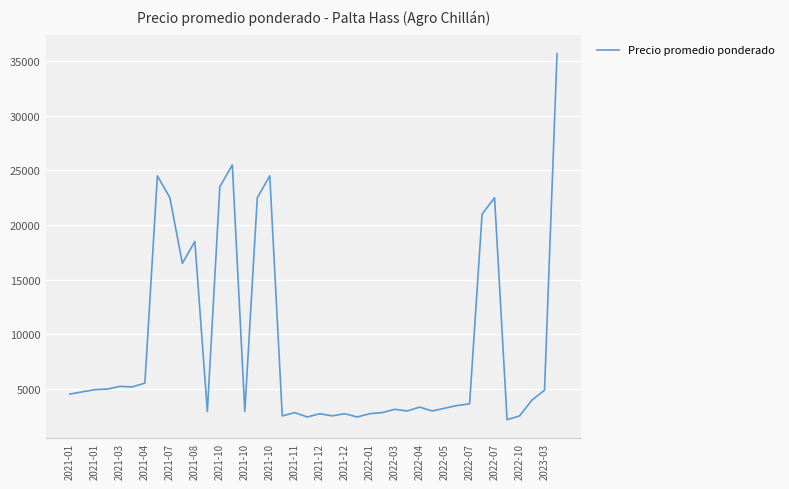

What is the smallest value displayed?

2200